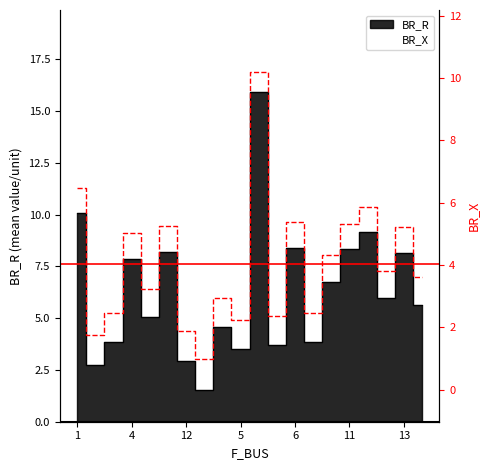

Count the number of categories in the chart.

20